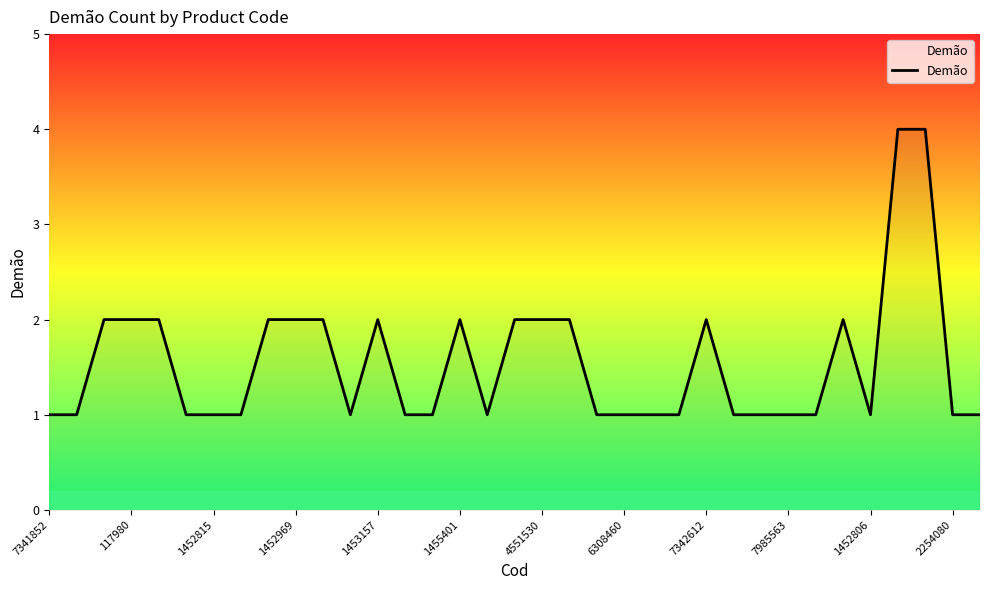

What is the greatest value displayed?

4